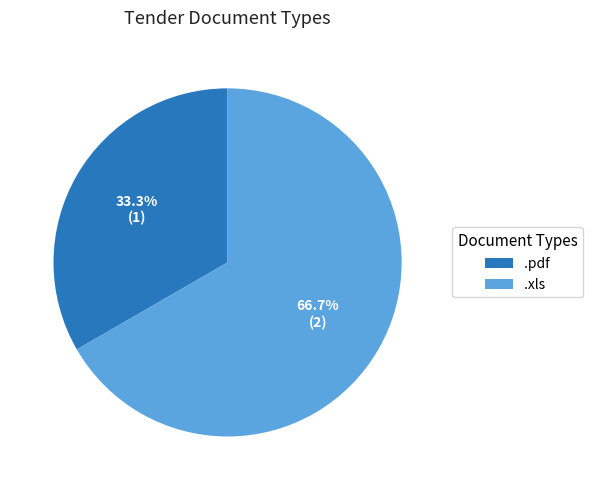

What is the largest slice in the pie chart?

.xls